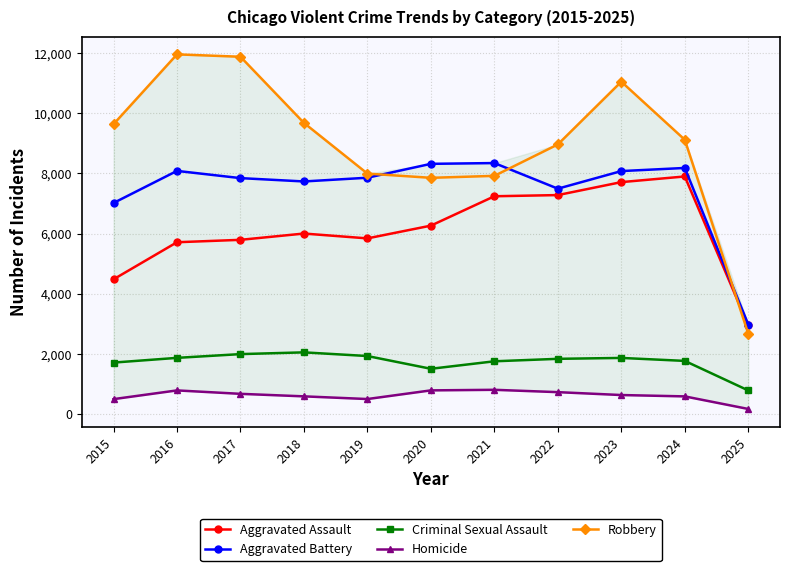

What is the lowest value of the Criminal Sexual Assault series?

785